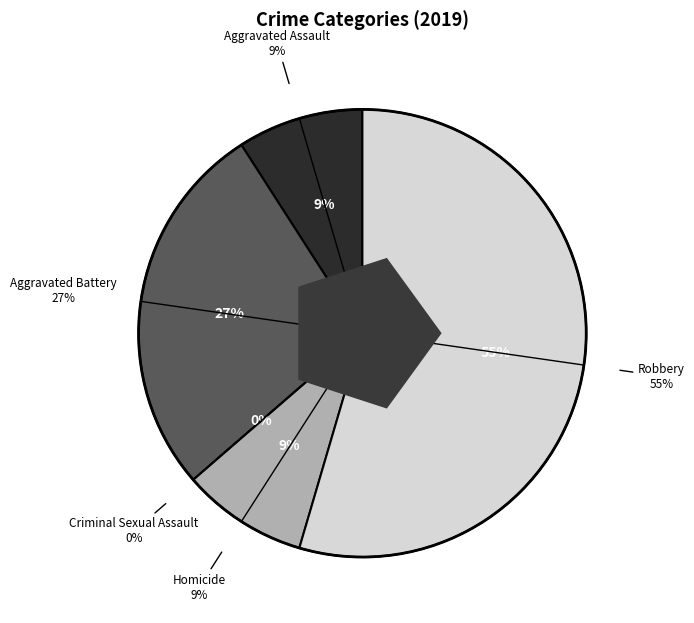

Count the number of slices in the pie.

5